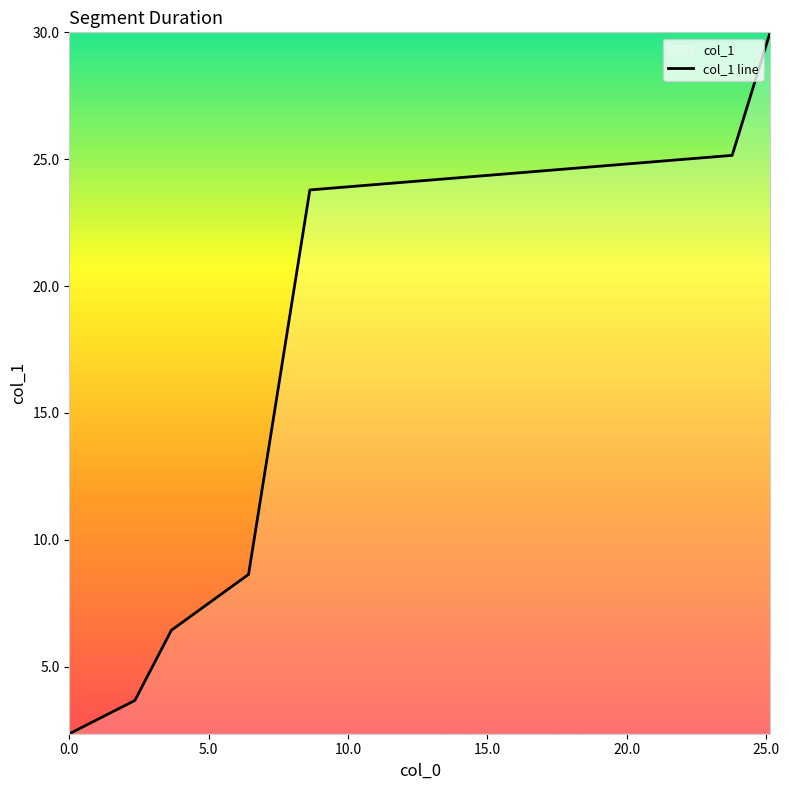

Reading left to right, list all the values displayed in this chart.

2.4	3.7	6.4	8.6	23.8	25.1	30.0